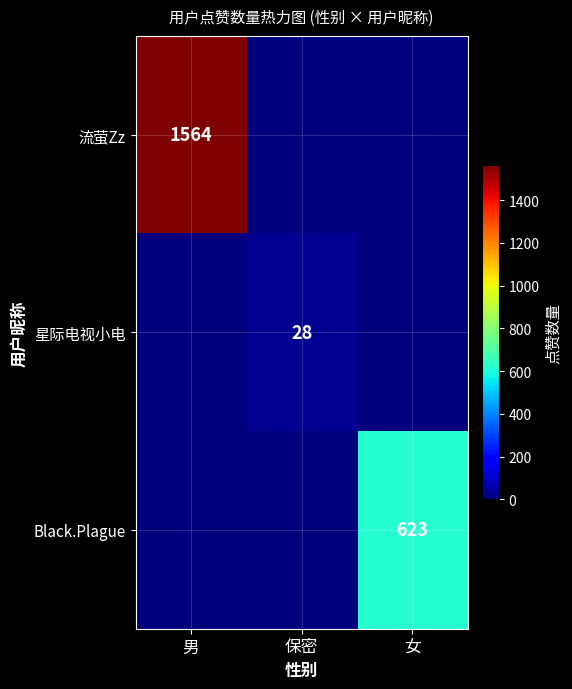

What is the maximum value shown in the chart?

1564